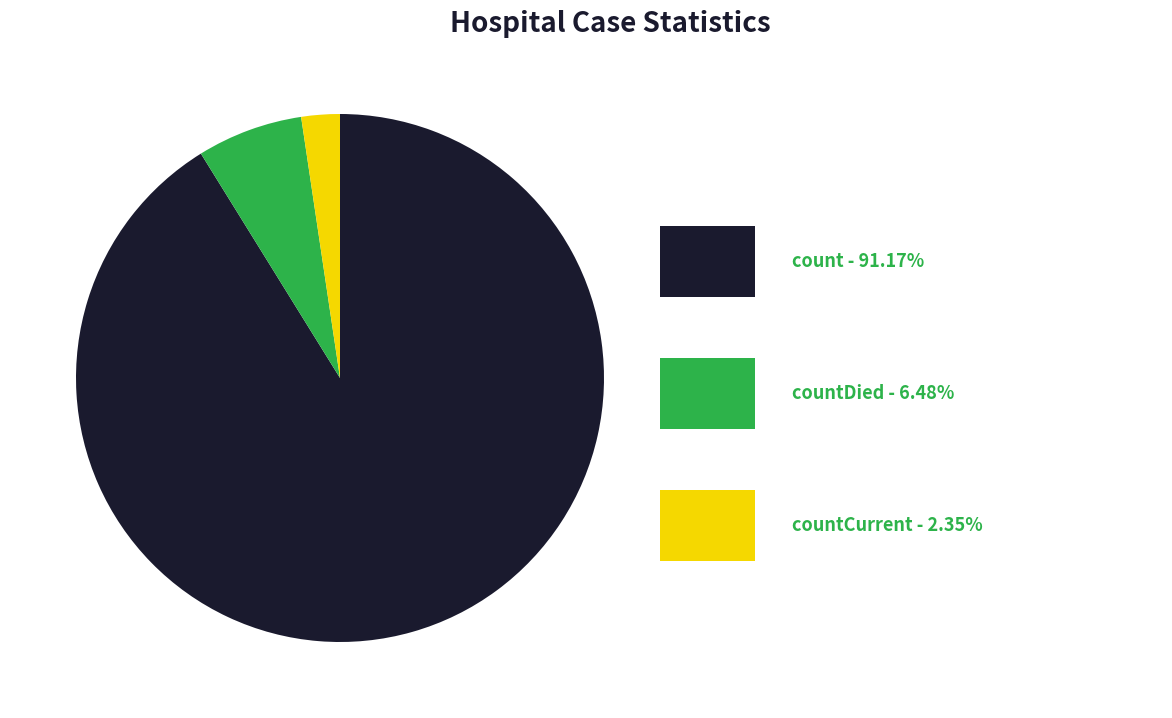

Is there any slice that represents more than half of the pie?

Yes